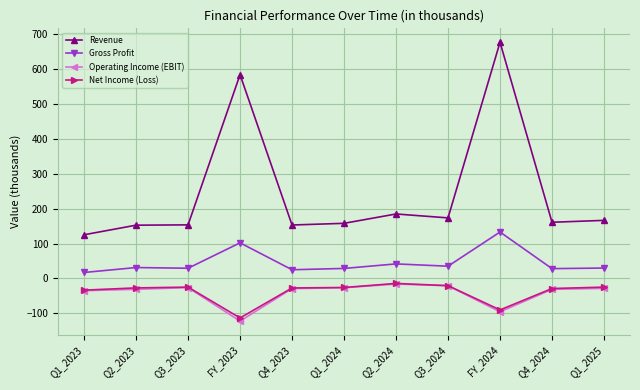

True or false: Gross Profit and Revenue intersect in this chart.

False